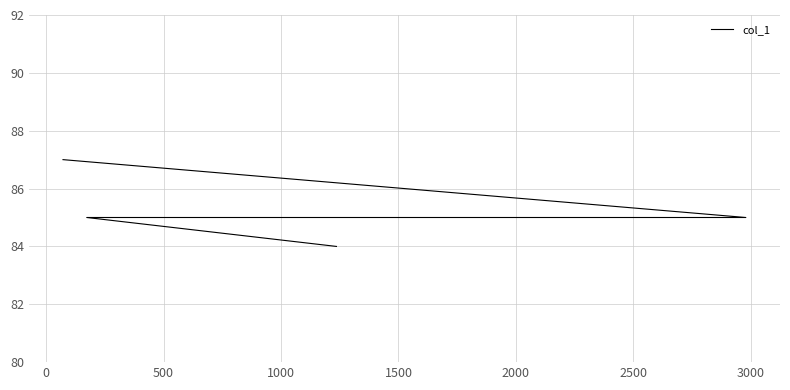

Reading left to right, extract all data points from this chart.

87	85	85	85	84